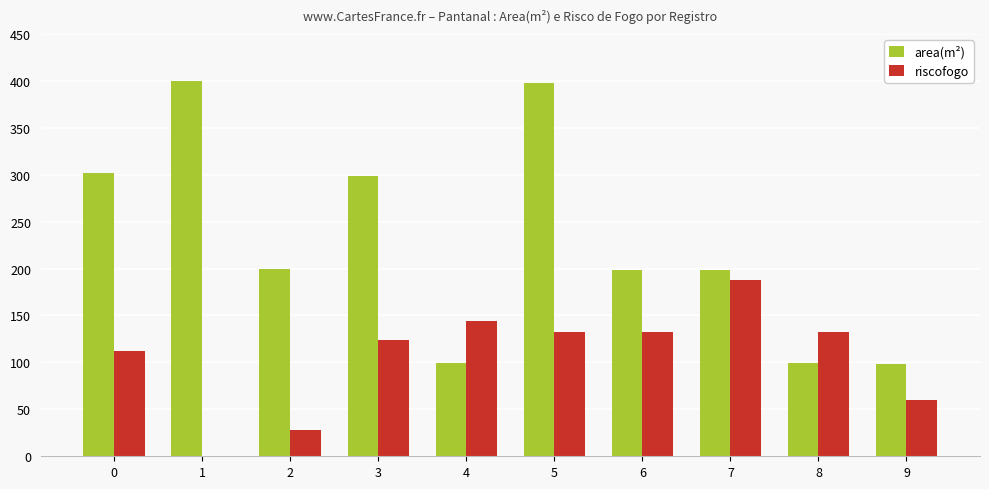

What is the highest value of the riscofogo series?

188.0